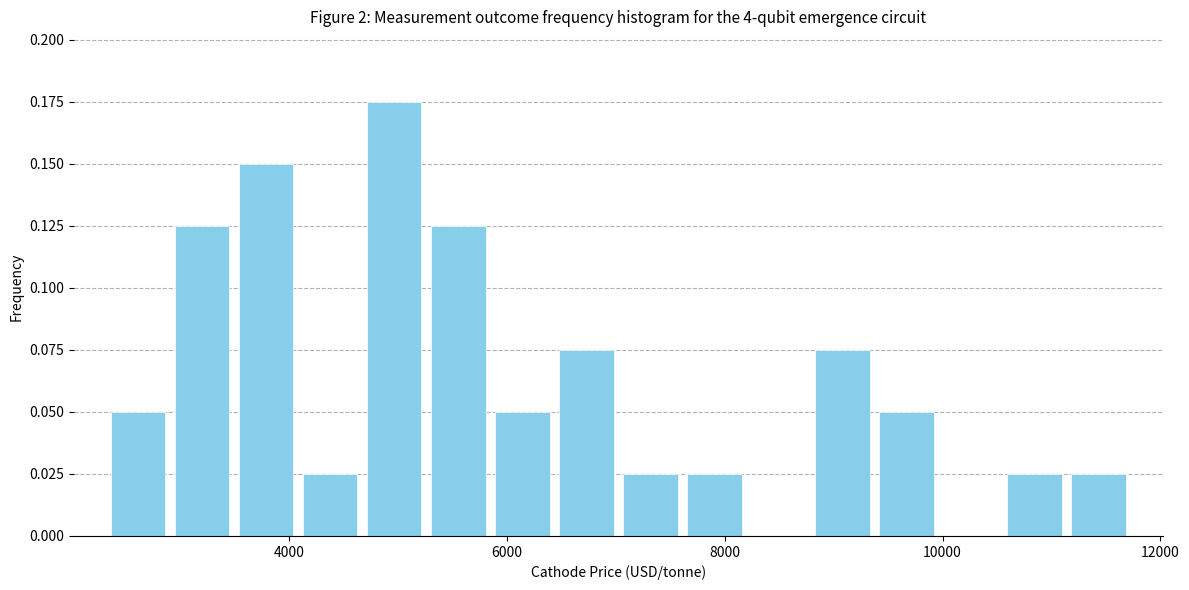

Read against the x-axis, roughly where is the centre of the tallest bar?

5000